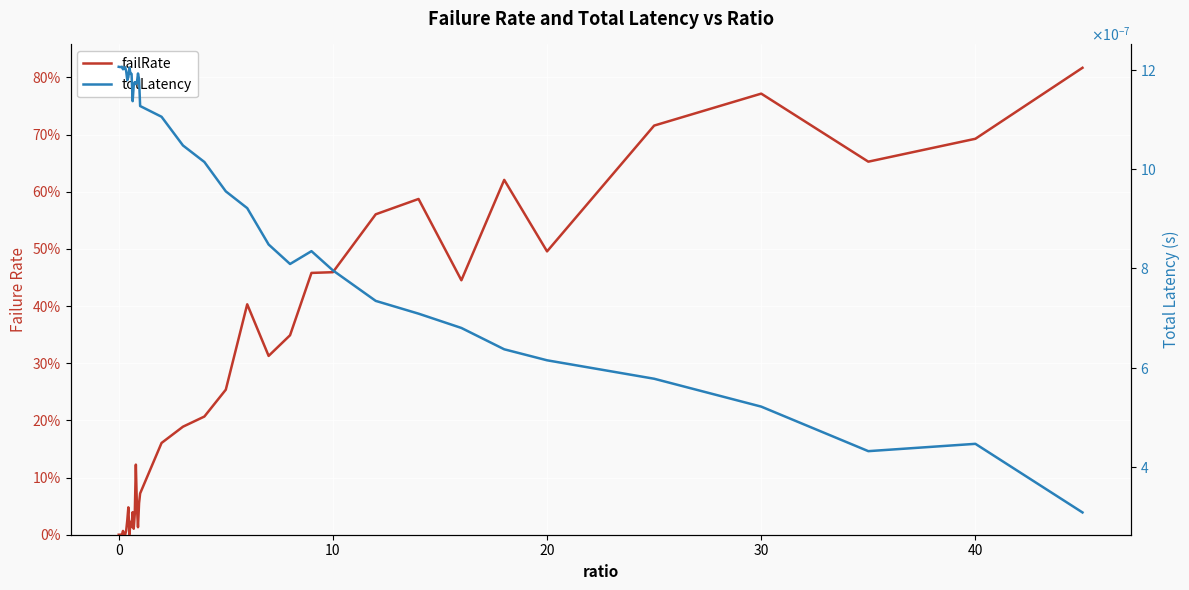

Rank the series by their maximum value, from lowest to highest.

totLatency, failRate